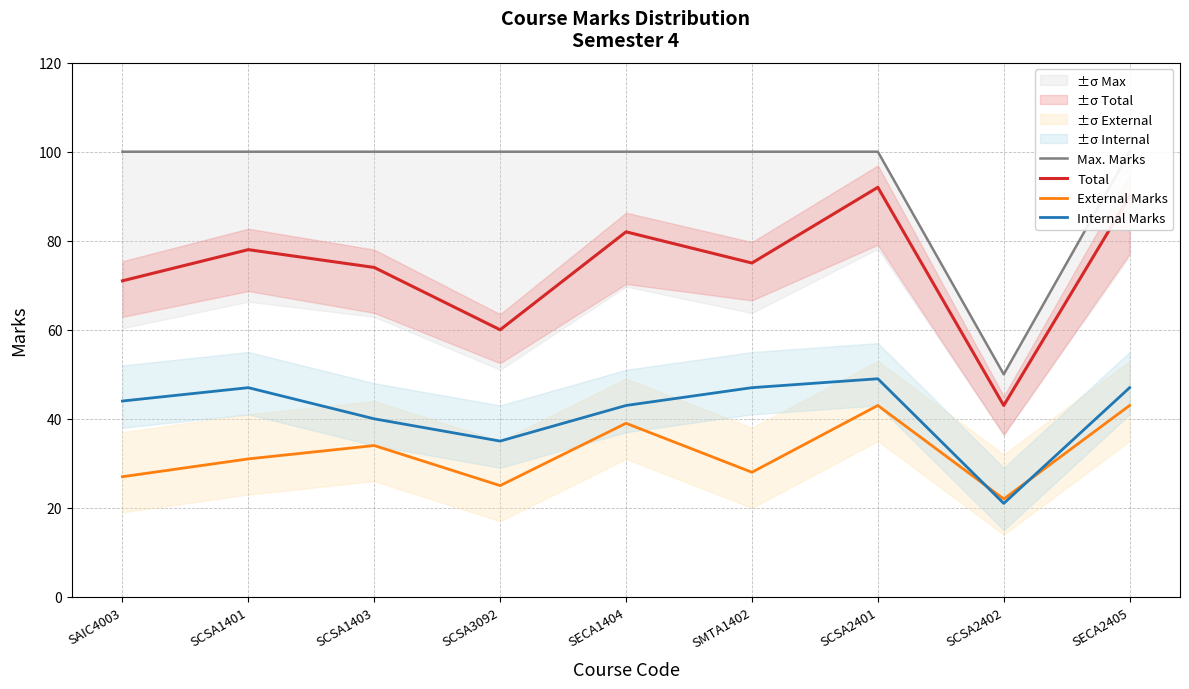

What is the difference between the maximum and minimum values in the Max. Marks series?

50